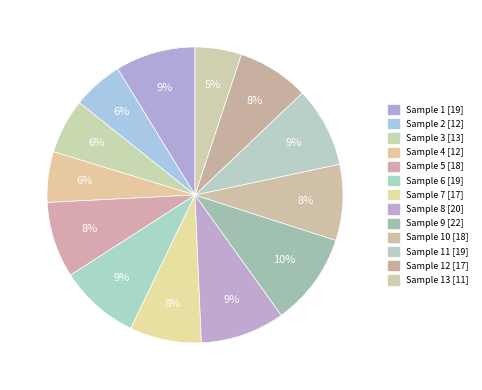

Which slice is the smallest?

13